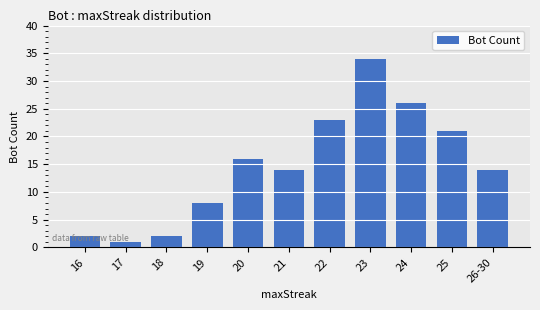

Where does the data first go above 14?

20